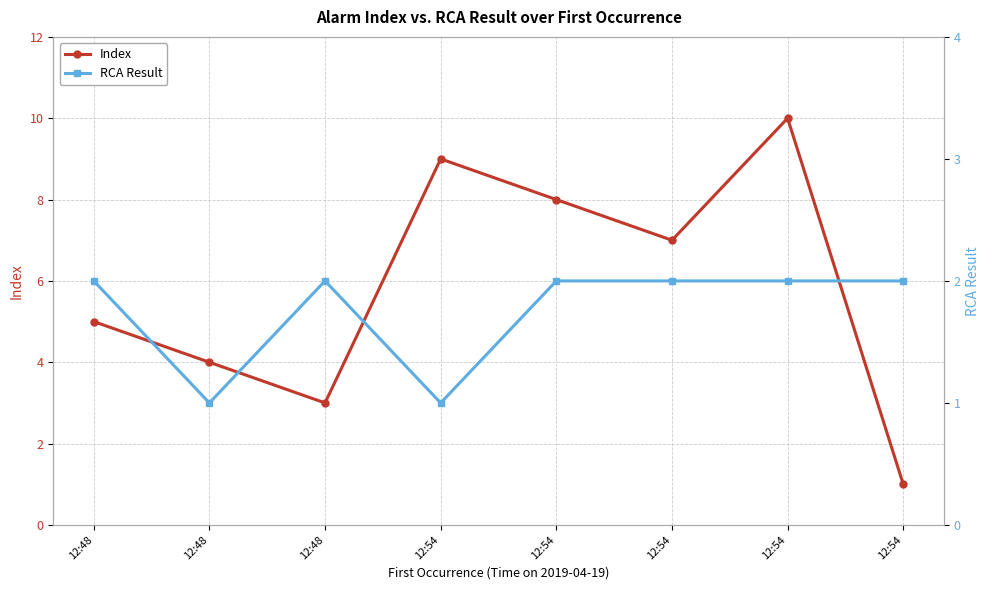

How many values in the Index series exceed 7?

3